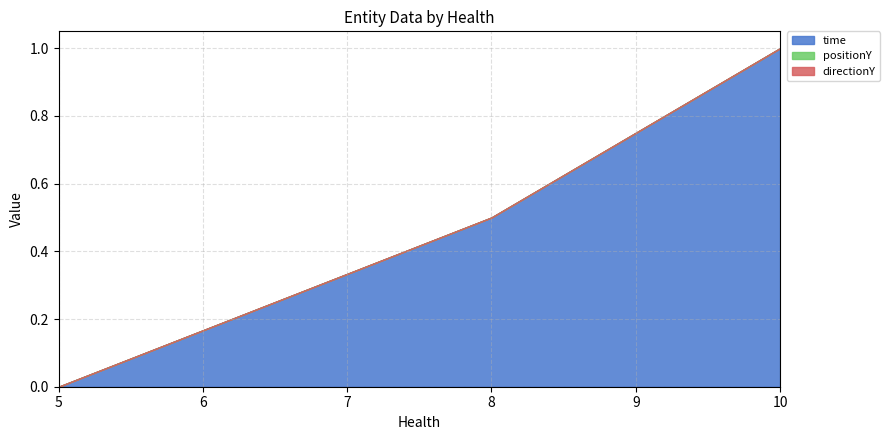

Does the chart have visible grid lines?

Yes